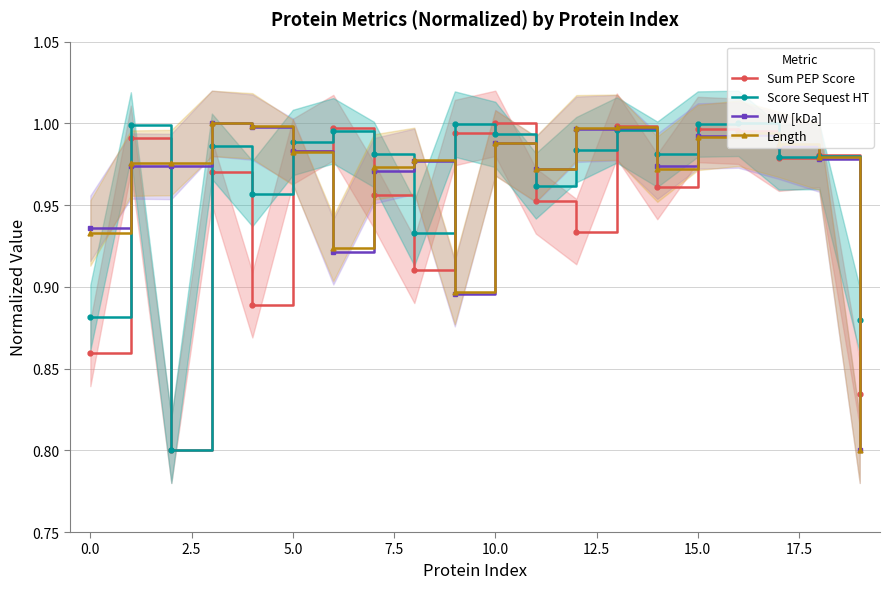

True or false: Sum PEP Score and Score Sequest HT cross at least once.

True